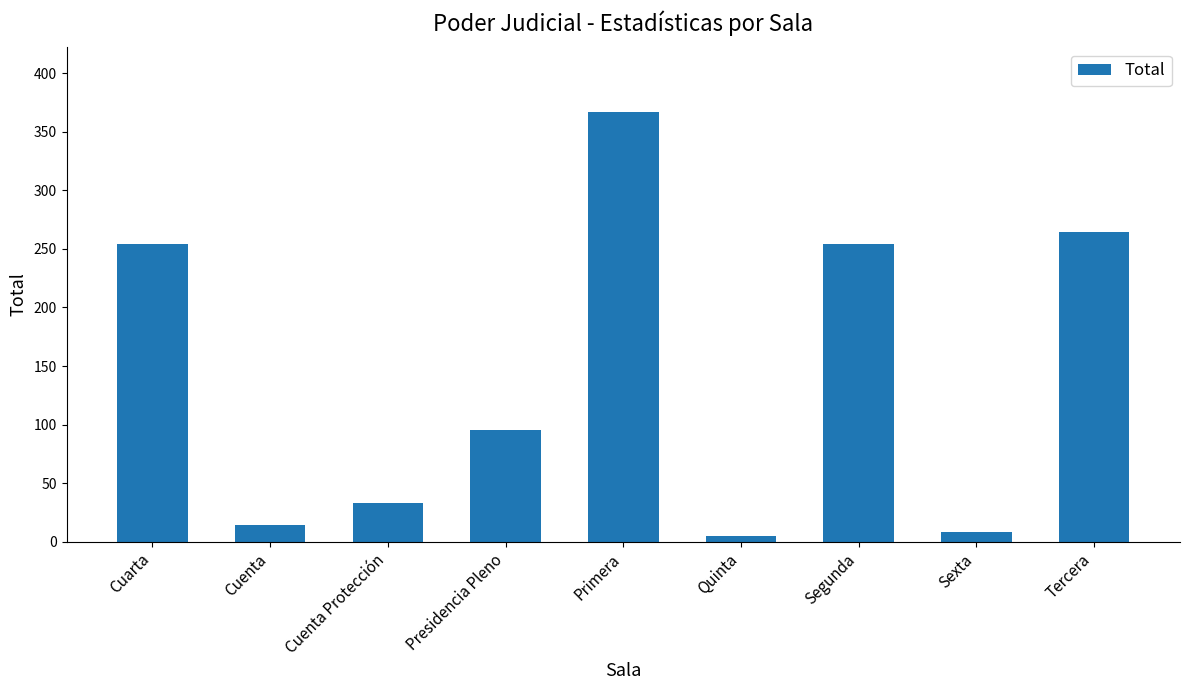

What is the average value?

144